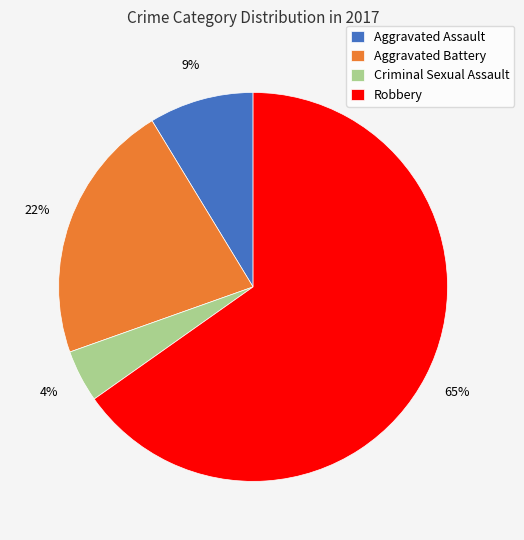

The Aggravated Assault slice represents 9% of the pie. True or false?

True